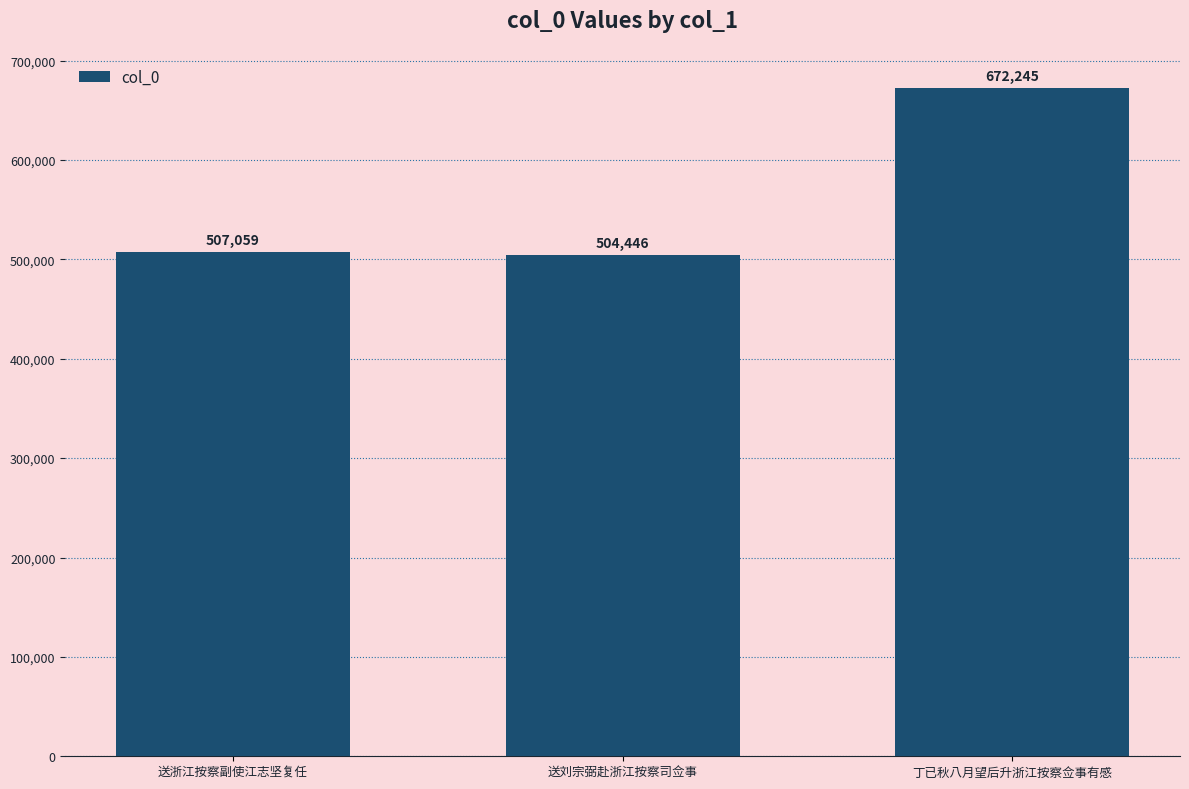

What is the minimum value shown in the chart?

504446